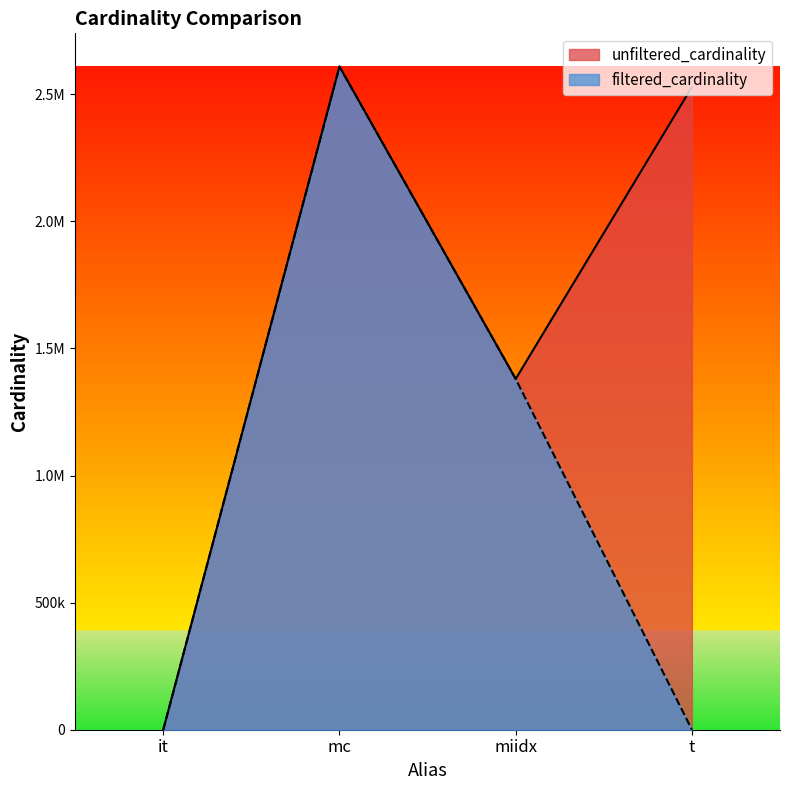

The unfiltered_cardinality series shows 113 at it. True or false?

True